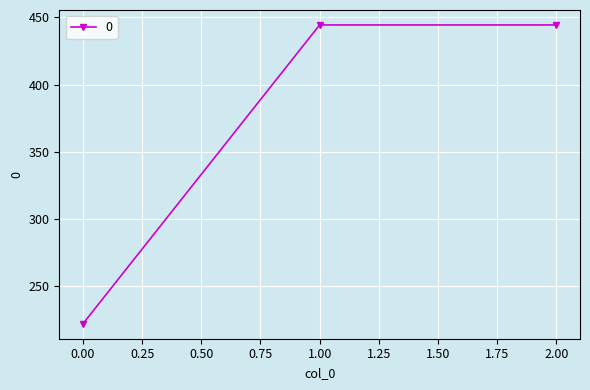

What is the value of the 1st point from the left?

222.2